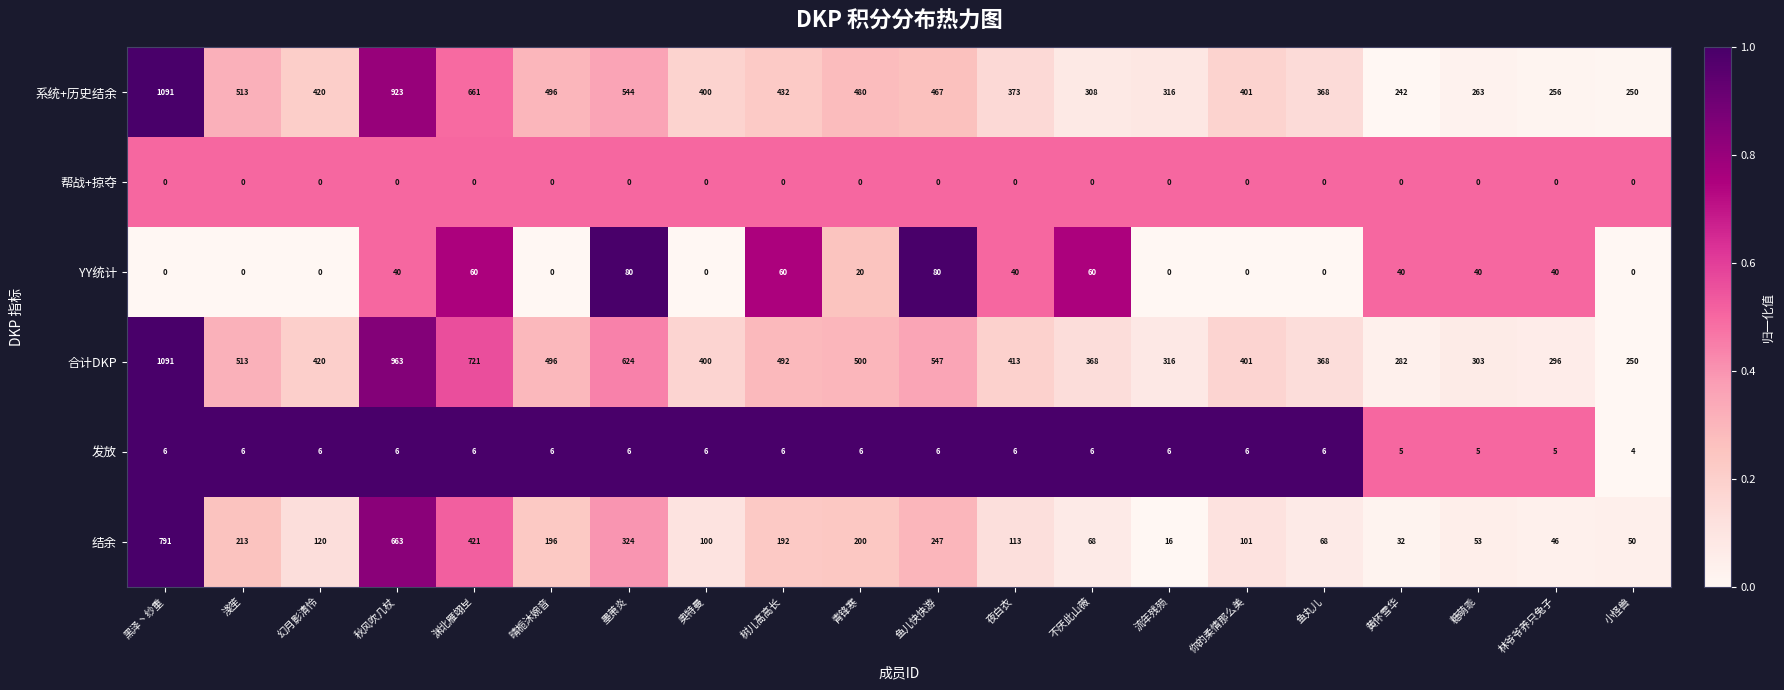

True or false: 帮战+掠夺 has a value of 0 at 淺笙.

True